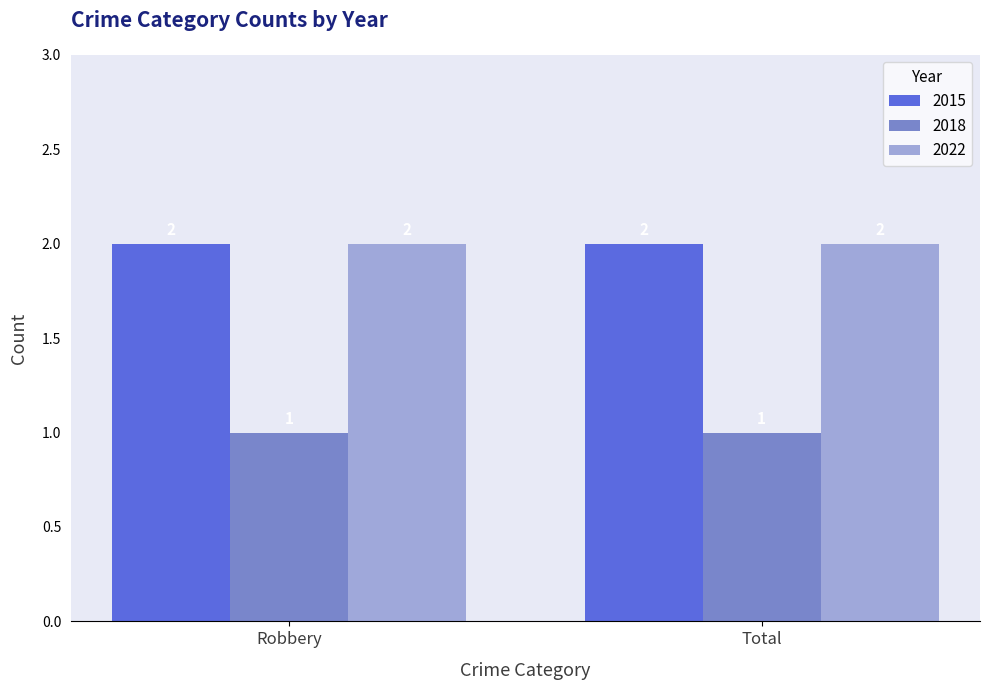

What is the total value across all series at Total?

5